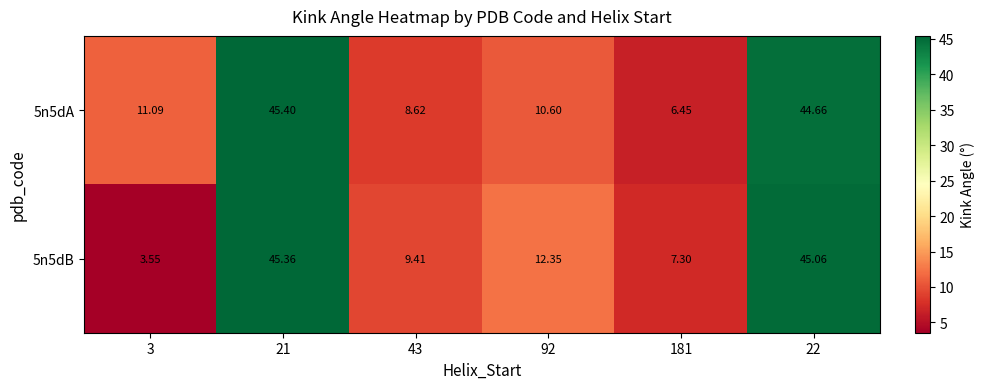

Count the number of data series in this chart.

2